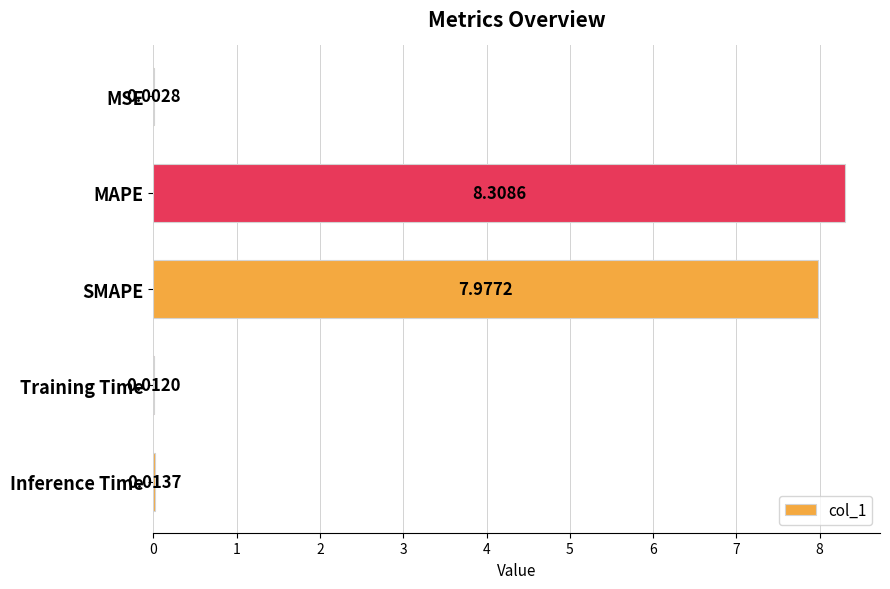

At which category does the chart reach its peak across all series?

MAPE